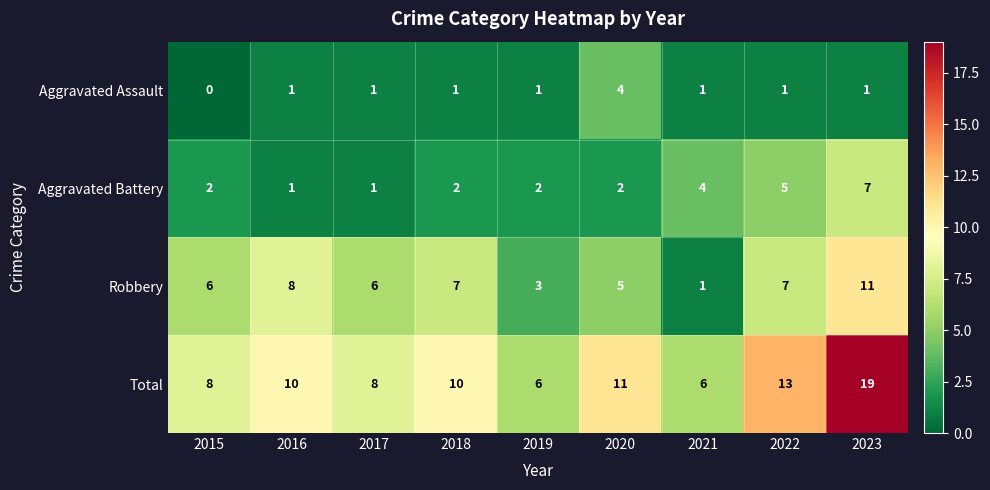

Rank the series by their average value, from lowest to highest.

Aggravated Assault, Aggravated Battery, Robbery, Total